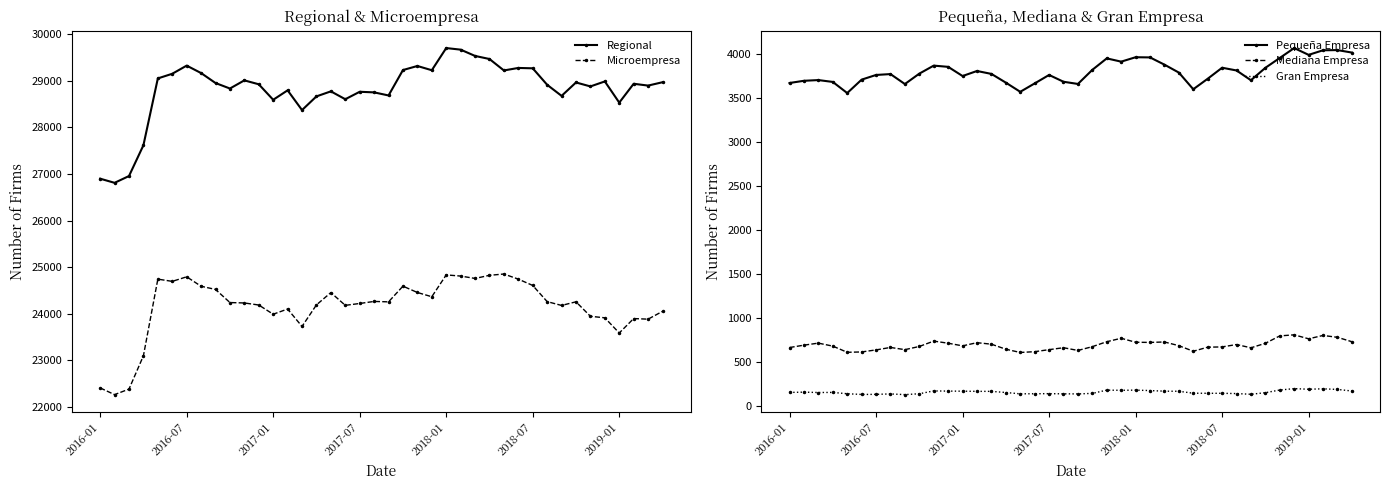

The value of Gran Empresa at 2017-07 is 145. True or false?

True